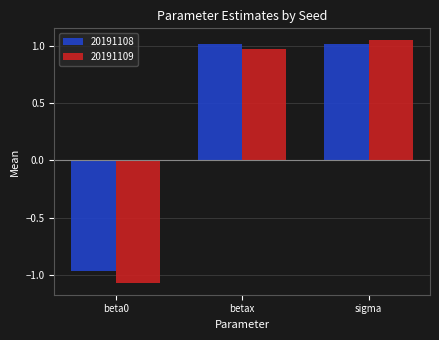

What is the average value of the 20191109 series?

0.3